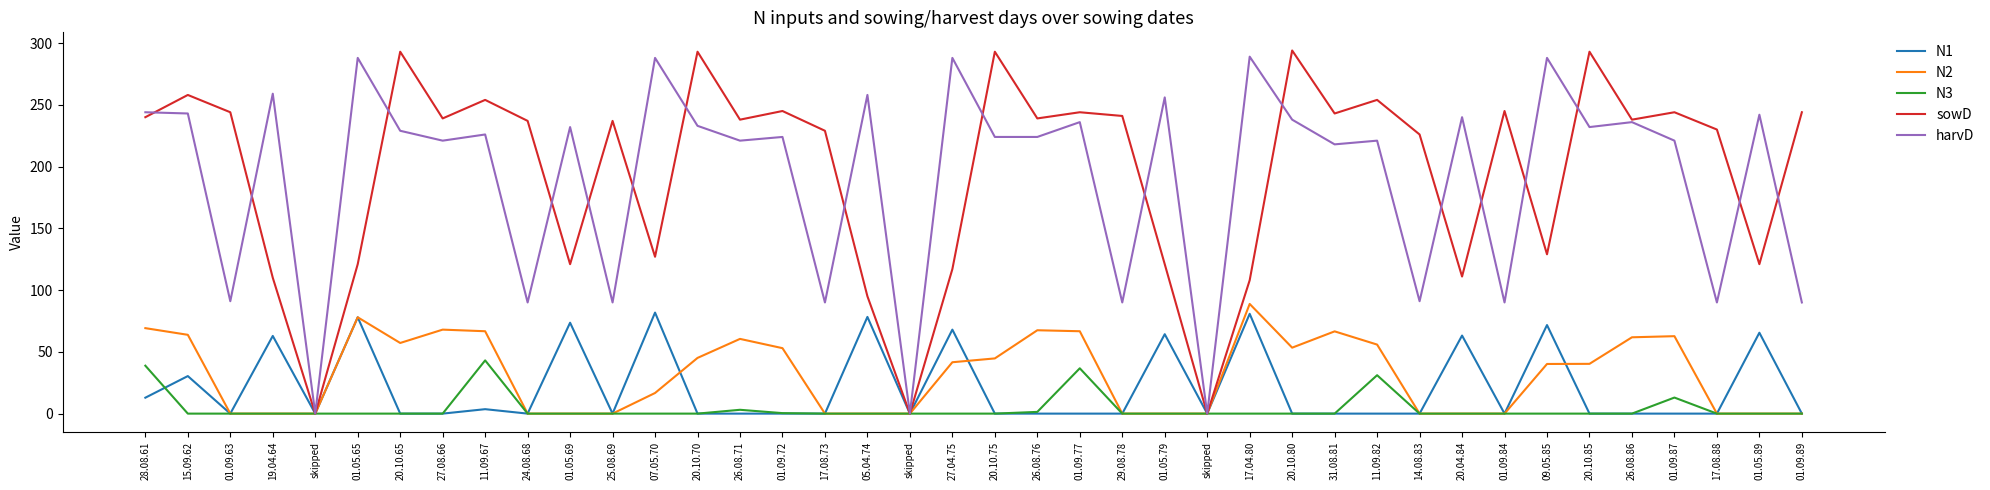

What is the sum of all N2 values?

1268.4